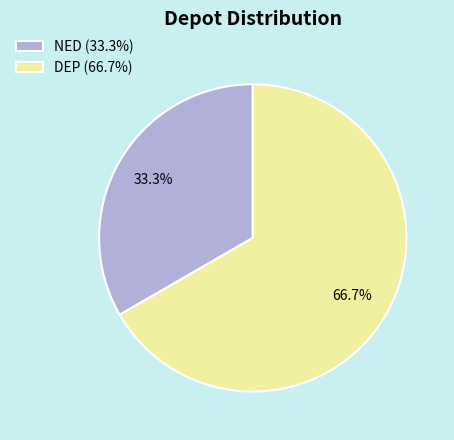

What percentage is NOT represented by DEP?

33.3%